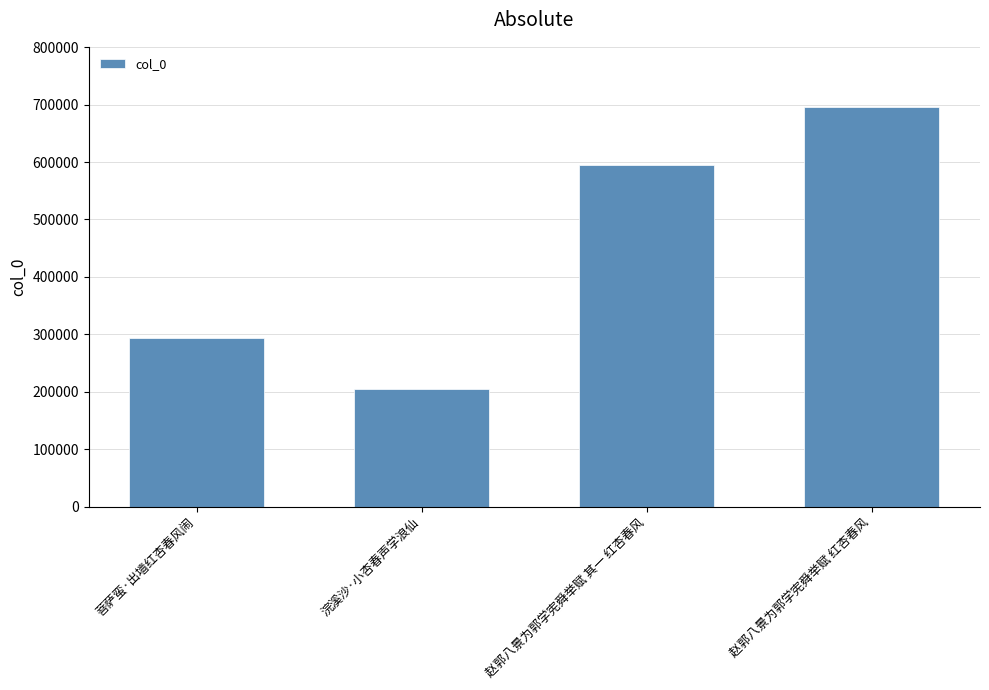

At which category does the chart reach its minimum across all series?

浣溪沙·小杏春声学浪仙